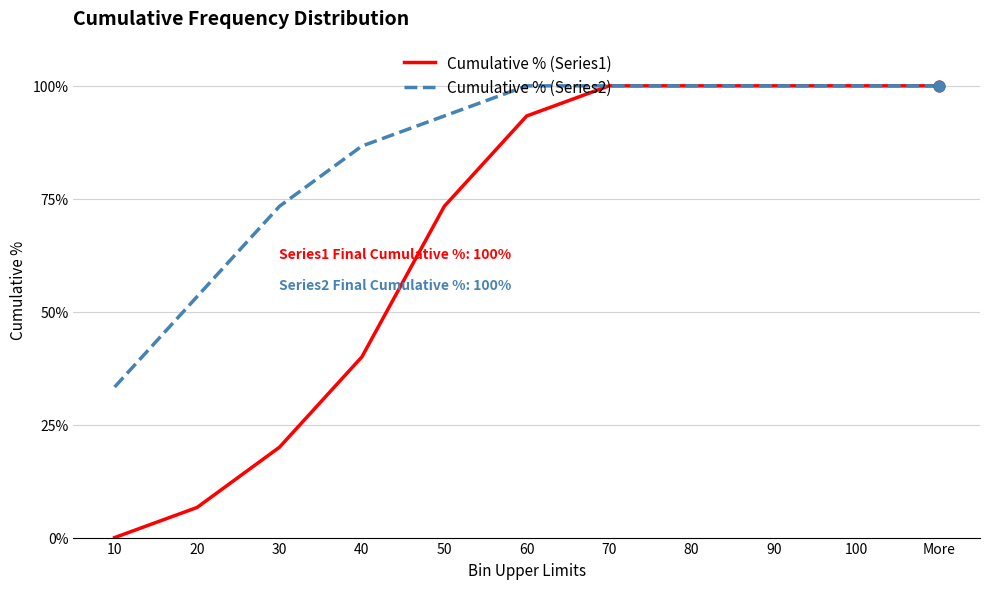

Which series has the largest total across all categories?

Cumulative % (Series2)